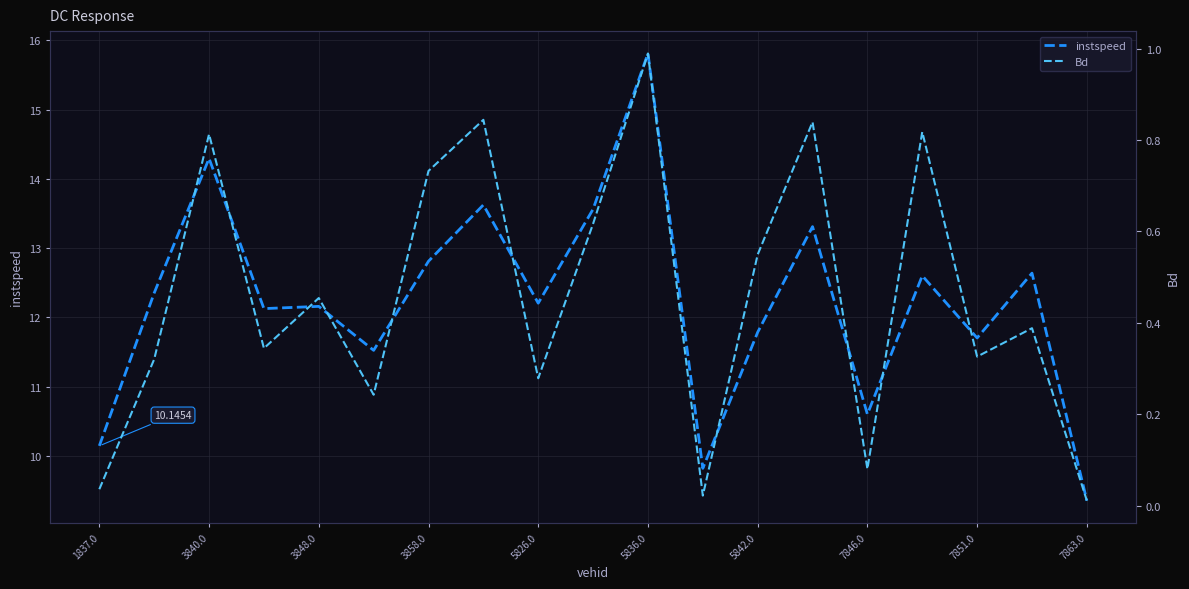

What is the difference between the second highest and minimum values in the Bd series?

0.8